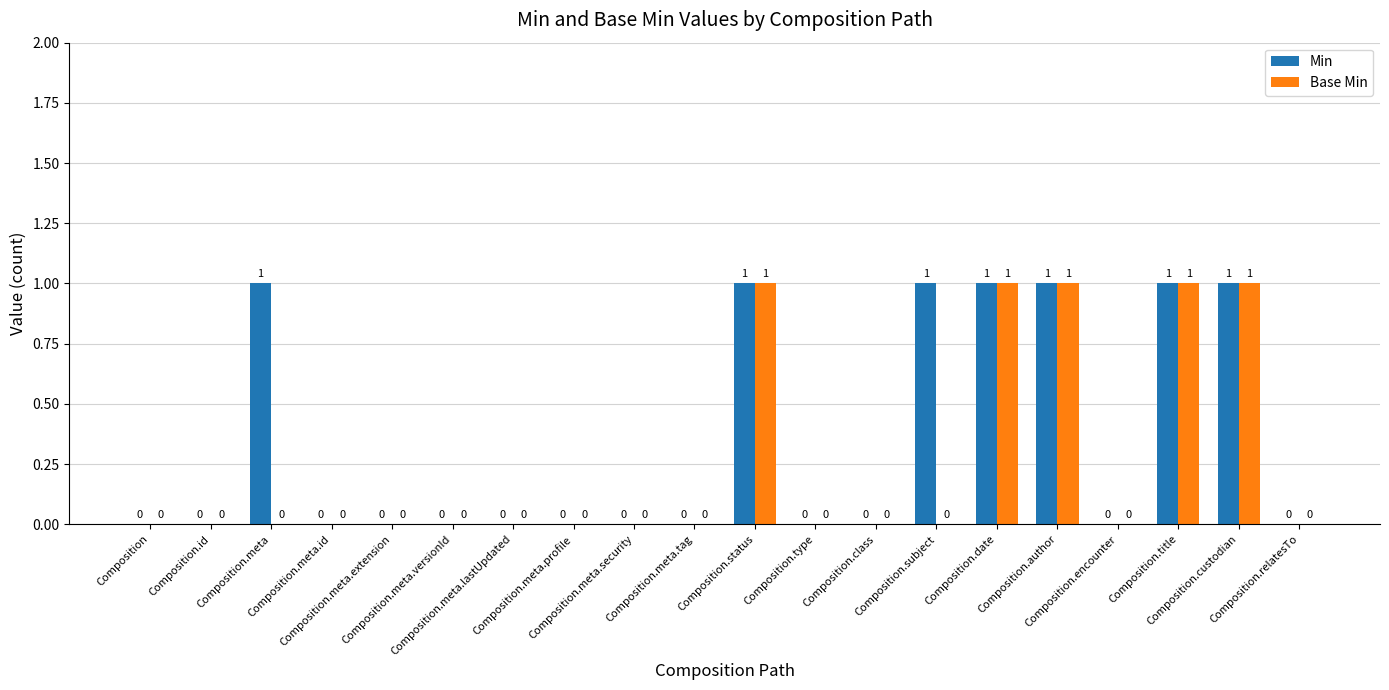

Which series has the largest total across all categories?

Min